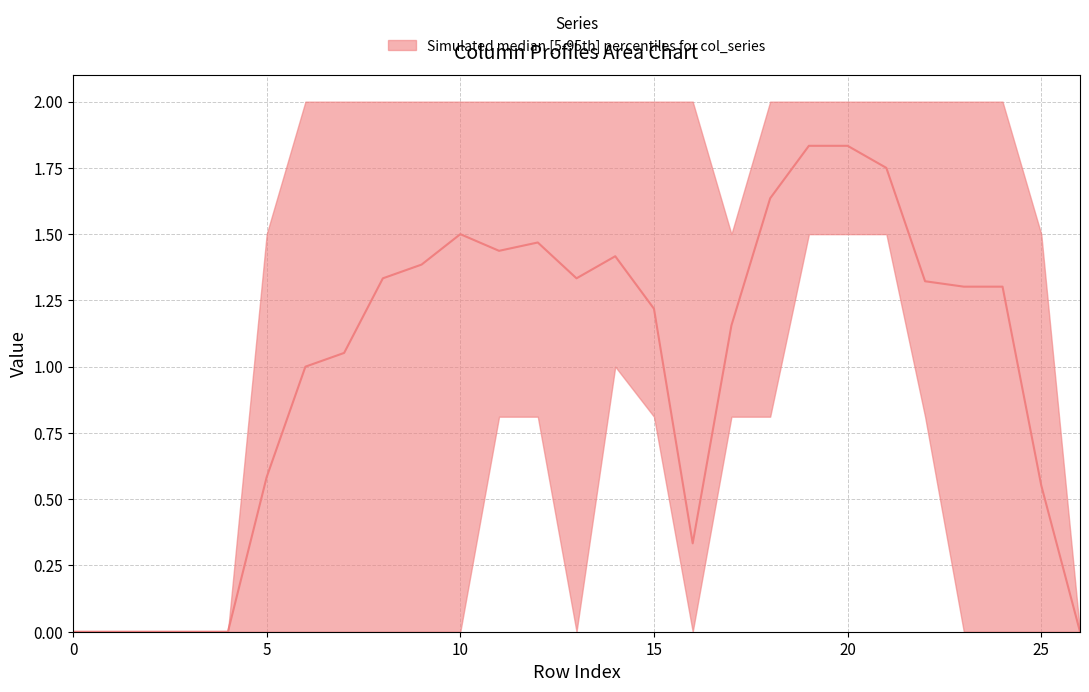

Between 14 and 1, which is larger?

14